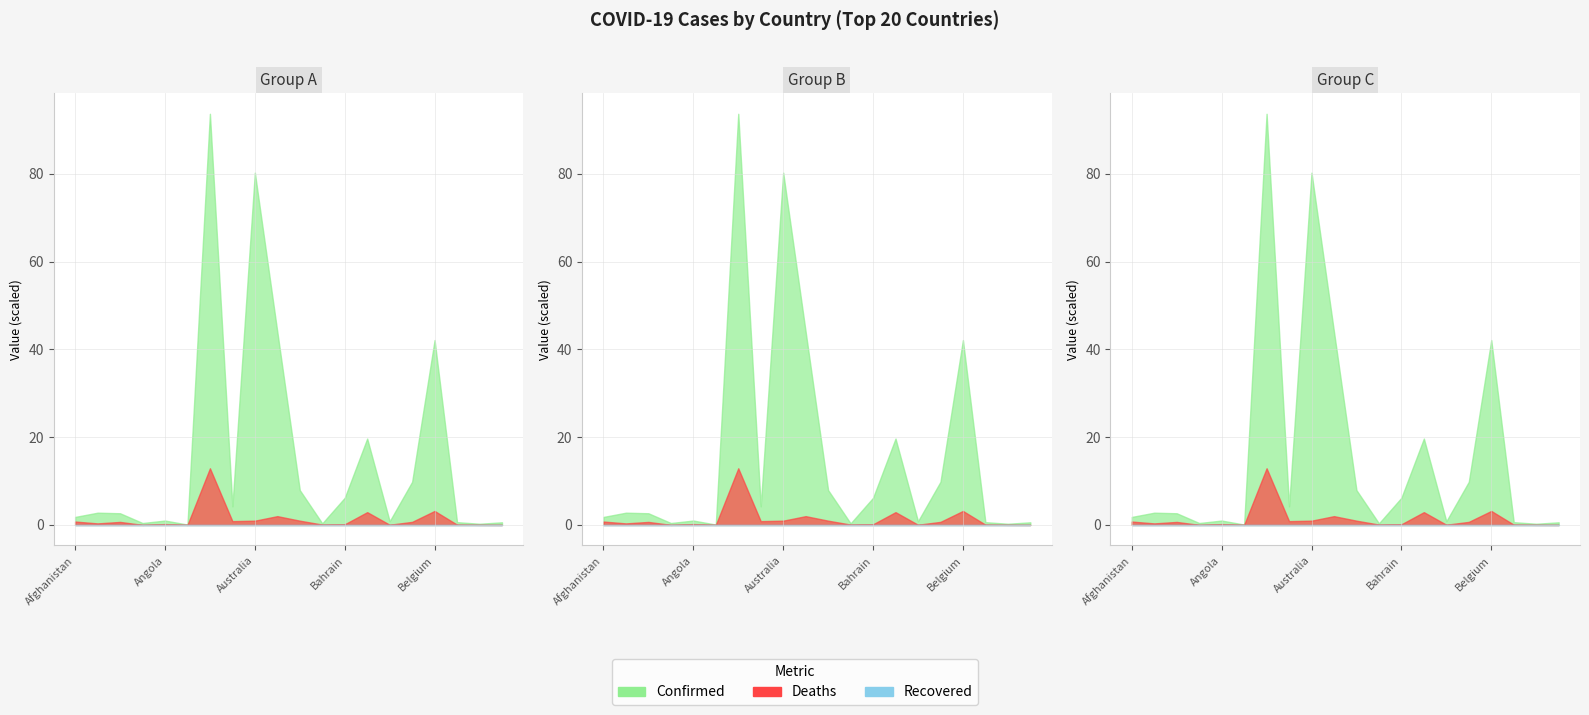

Reading left to right, transcribe all the data shown in this chart.

Confirmed: Afghanistan=182228	Albania=279077	Algeria=266038	Andorra=43774	Angola=99761	Antigua and Barbuda=8625	Argentina=9367172	Armenia=423104	Australia=8026309	Austria=4400566	Azerbaijan=793176	Bahamas=35835	Bahrain=618498	Bangladesh=1967274	Barbados=83776	Belarus=982867	Belgium=4211511	Belize=63037	Benin=27122	Bhutan=59729
Deaths: Afghanistan=7720	Albania=3497	Algeria=6875	Andorra=153	Angola=1900	Antigua and Barbuda=141	Argentina=129070	Armenia=8629	Australia=9704	Austria=20015	Azerbaijan=9717	Bahamas=817	Bahrain=1492	Bangladesh=29142	Barbados=473	Belarus=6978	Belgium=31883	Belize=679	Benin=163	Bhutan=21
Recovered: Afghanistan=0	Albania=0	Algeria=0	Andorra=0	Angola=0	Antigua and Barbuda=0	Argentina=0	Armenia=0	Australia=0	Austria=0	Azerbaijan=0	Bahamas=0	Bahrain=0	Bangladesh=0	Barbados=0	Belarus=0	Belgium=0	Belize=0	Benin=0	Bhutan=0